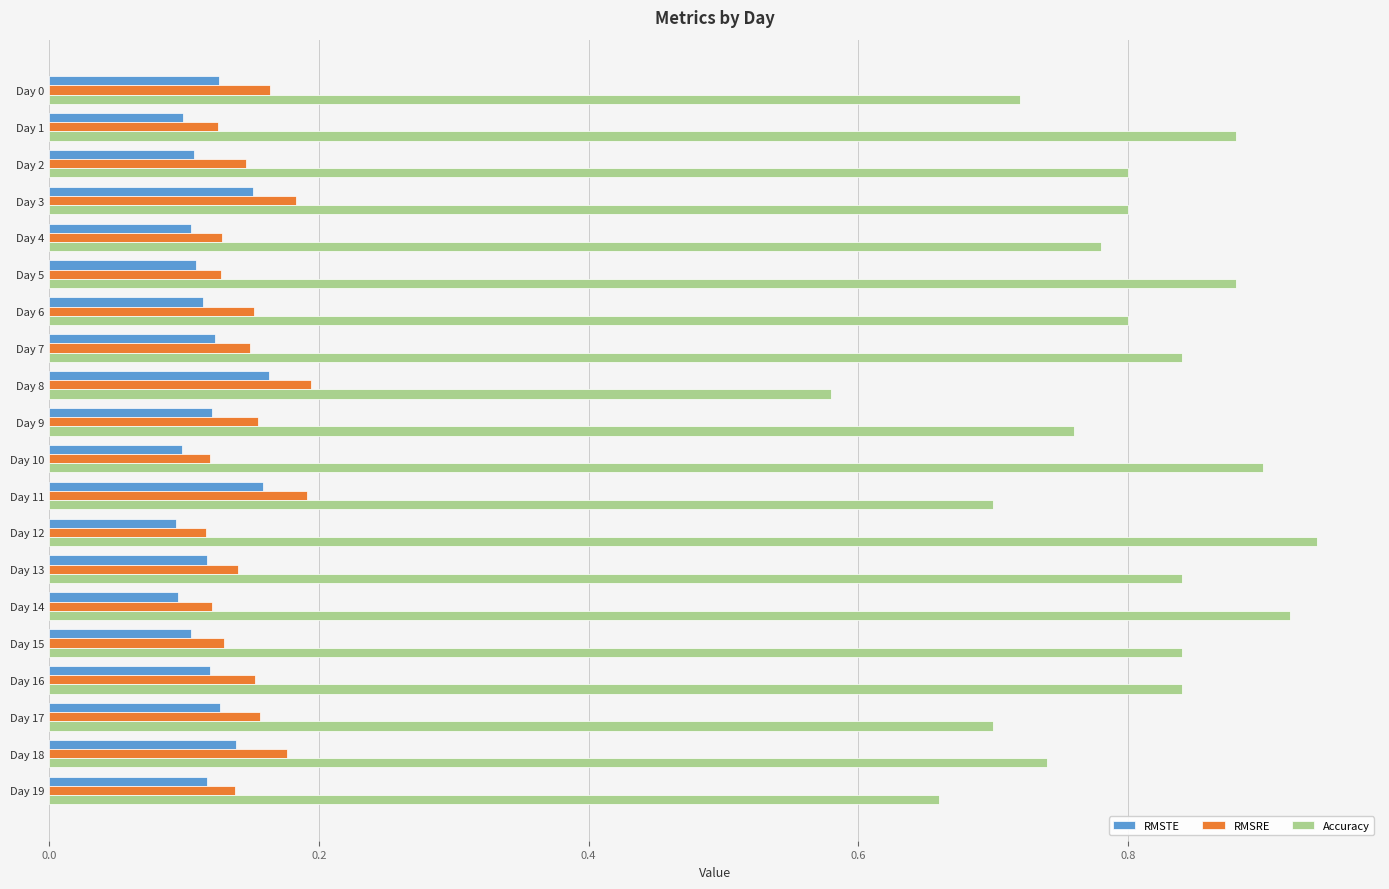

What is the sum of the RMSRE values at Day 5 and Day 4?

0.3